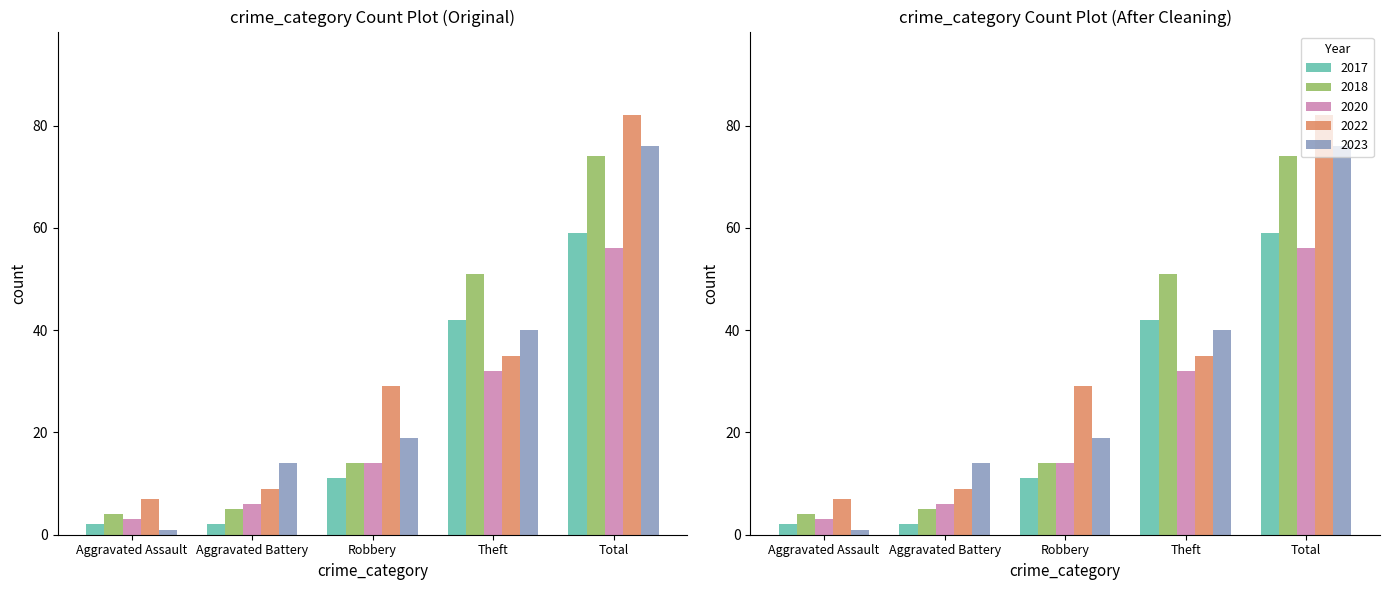

What is the value of the Aggravated Battery bar at the 9th from the left?

14